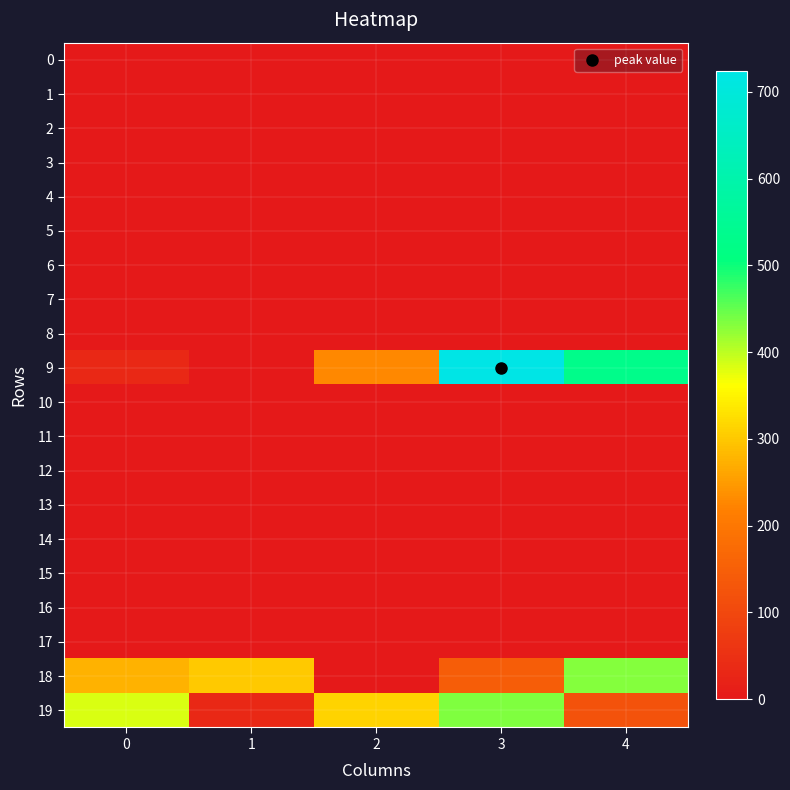

Reading right to left, what are all the values shown in this chart?

row_0: 4=0	3=0	2=0	1=0	0=0
row_1: 4=0	3=0	2=0	1=0	0=0
row_2: 4=0	3=0	2=0	1=0	0=0
row_3: 4=0	3=0	2=0	1=0	0=0
row_4: 4=0	3=0	2=0	1=0	0=0
row_5: 4=0	3=0	2=0	1=0	0=0
row_6: 4=0	3=0	2=0	1=0	0=0
row_7: 4=0	3=0	2=0	1=0	0=0
row_8: 4=0	3=0	2=0	1=0	0=0
row_9: 4=530	3=724	2=227	1=0	0=33
row_10: 4=0	3=0	2=0	1=0	0=0
row_11: 4=0	3=0	2=0	1=0	0=0
row_12: 4=0	3=0	2=0	1=0	0=0
row_13: 4=0	3=0	2=0	1=0	0=0
row_14: 4=0	3=0	2=0	1=0	0=0
row_15: 4=0	3=0	2=0	1=0	0=0
row_16: 4=0	3=0	2=0	1=0	0=0
row_17: 4=0	3=0	2=0	1=0	0=0
row_18: 4=430	3=145	2=0	1=300	0=275
row_19: 4=123	3=433	2=313	1=33	0=383